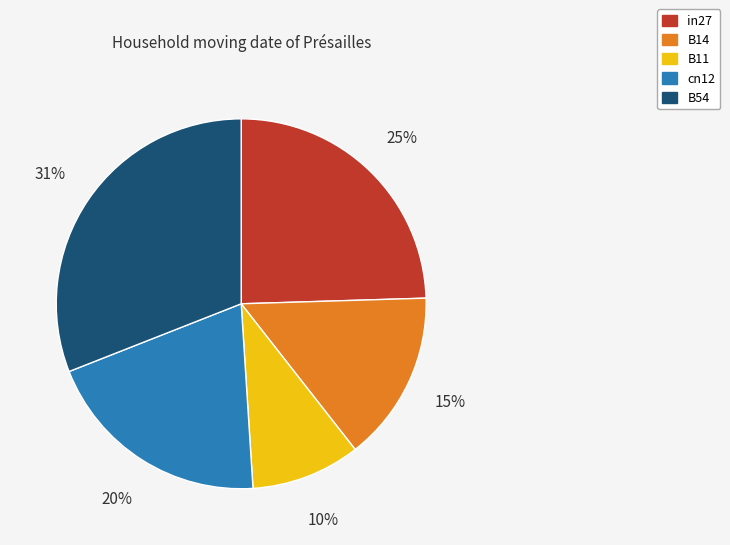

Combined, do cn12 and B11 account for over 50%?

No